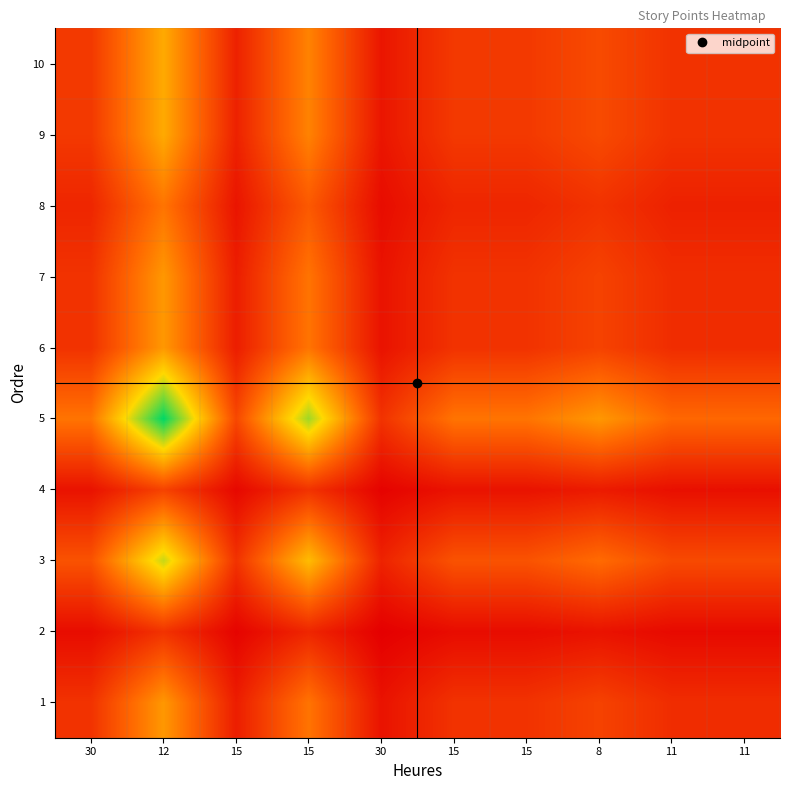

Rank the series at 30 from highest to lowest value.

5, 3, 9, 10, 1, 6, 7, 8, 4, 2